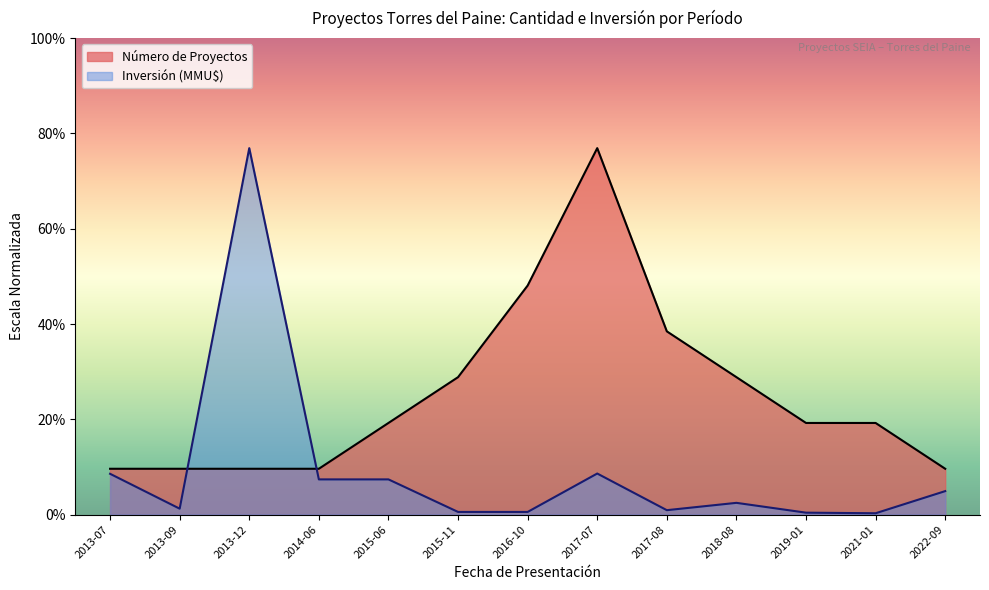

Between 2013-12 and 2017-07, which series saw the biggest shift?

Inversión (MMU$)